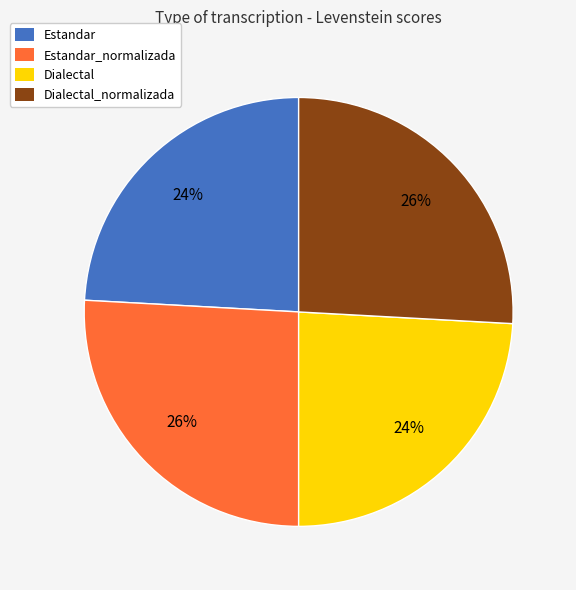

To the nearest percent, what is the difference between the largest and smallest slice percentages?

2%